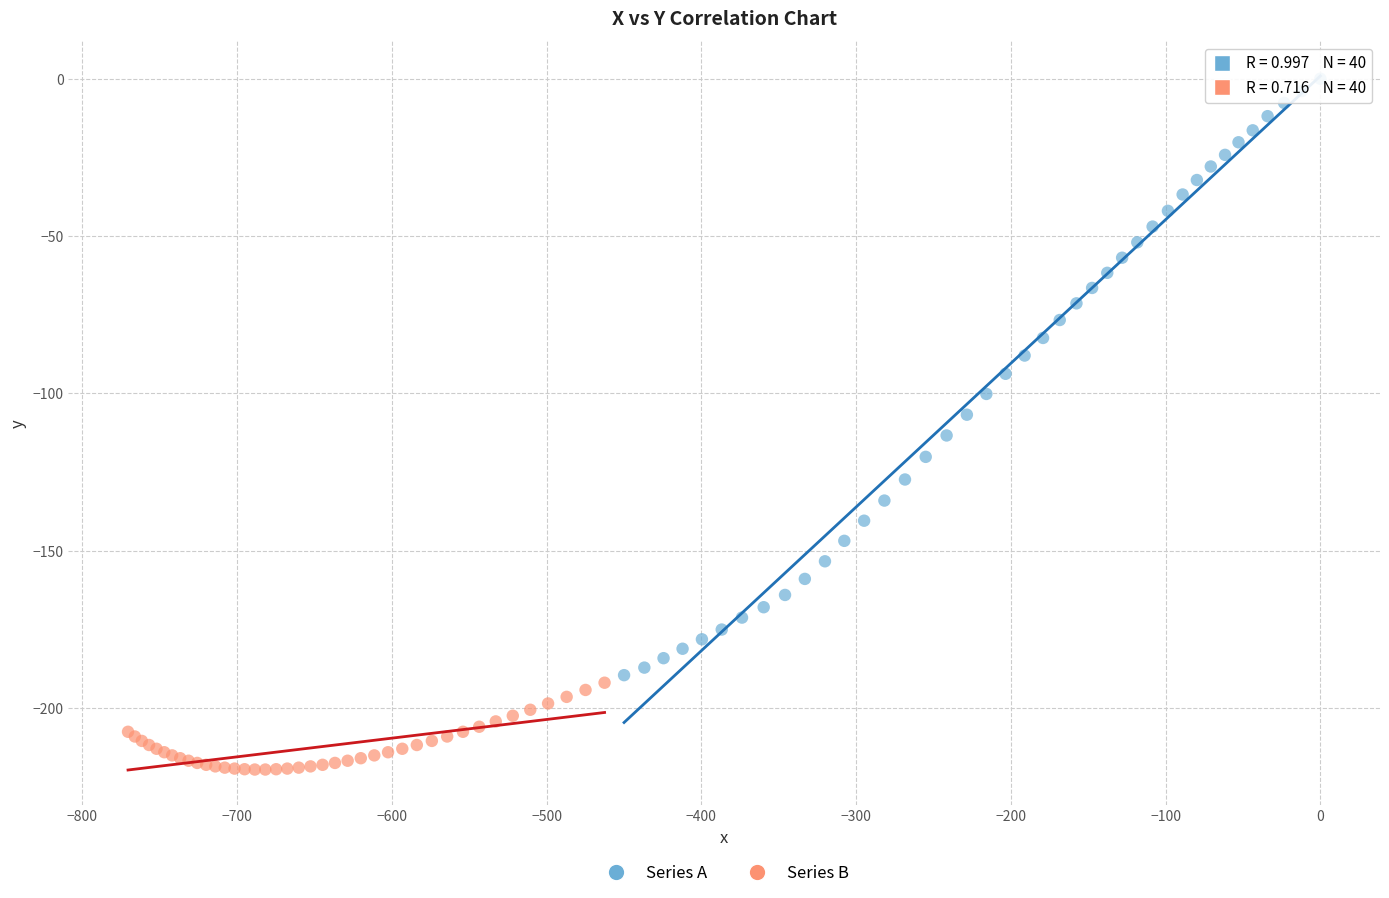

Which series reaches the minimum Y coordinate?

Series B